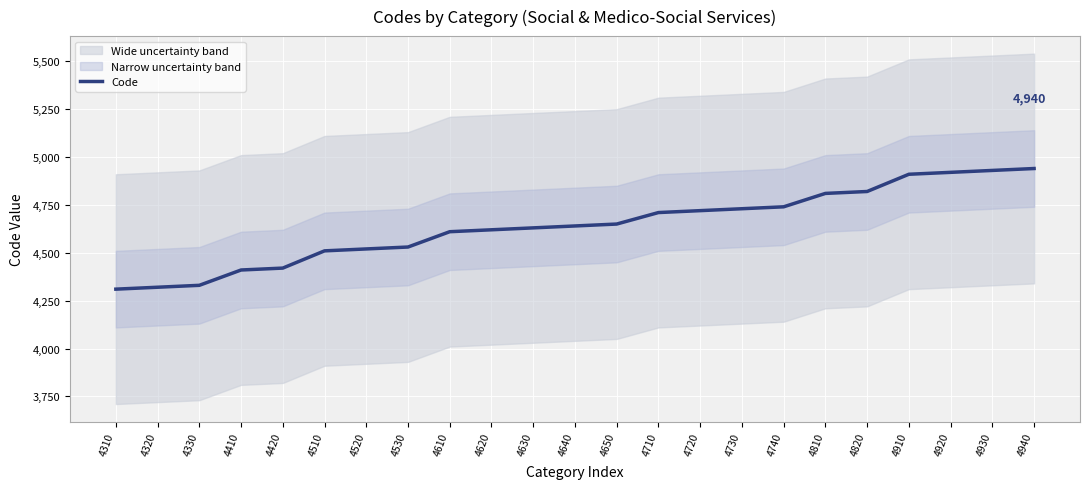

List the labels in order of value, smallest first.

4310, 4320, 4330, 4410, 4420, 4510, 4520, 4530, 4610, 4620, 4630, 4640, 4650, 4710, 4720, 4730, 4740, 4810, 4820, 4910, 4920, 4930, 4940